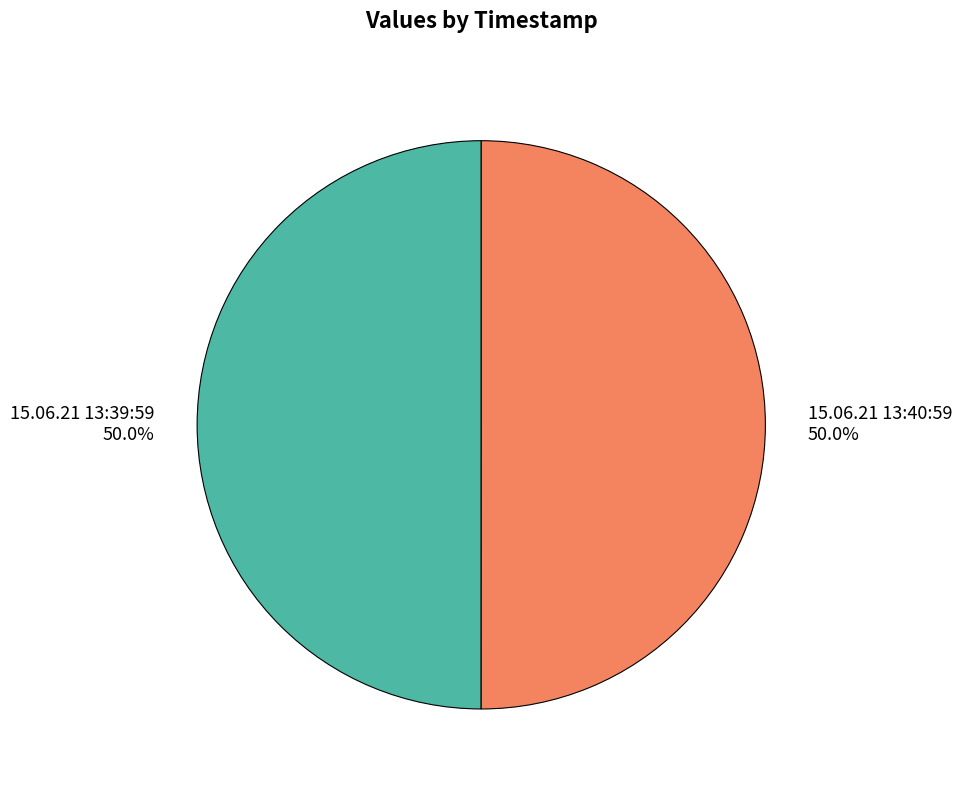

To the nearest percent, what is the average slice percentage?

50%